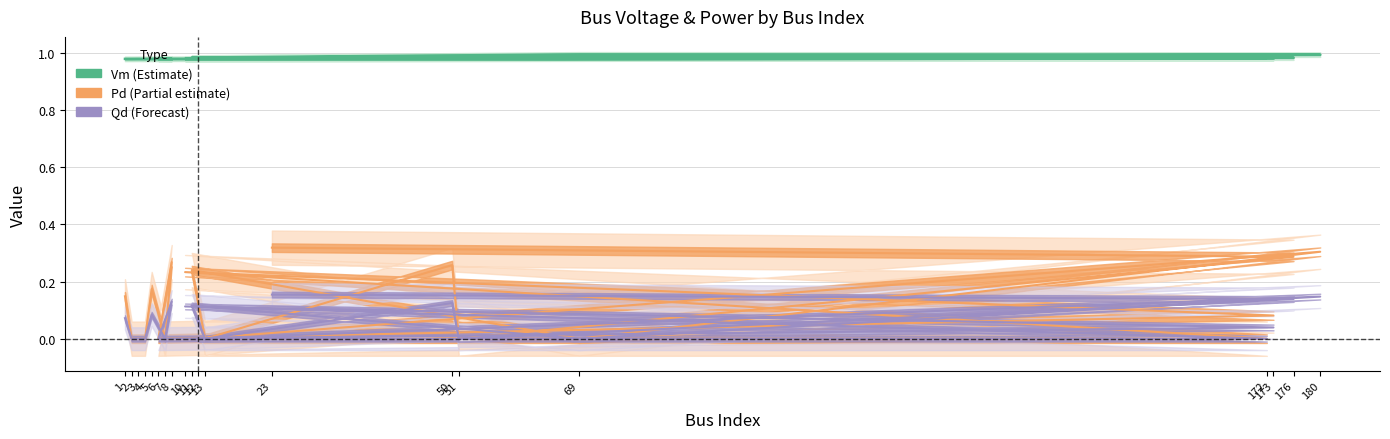

Is it true that Pd equals 0.0 at 172?

True